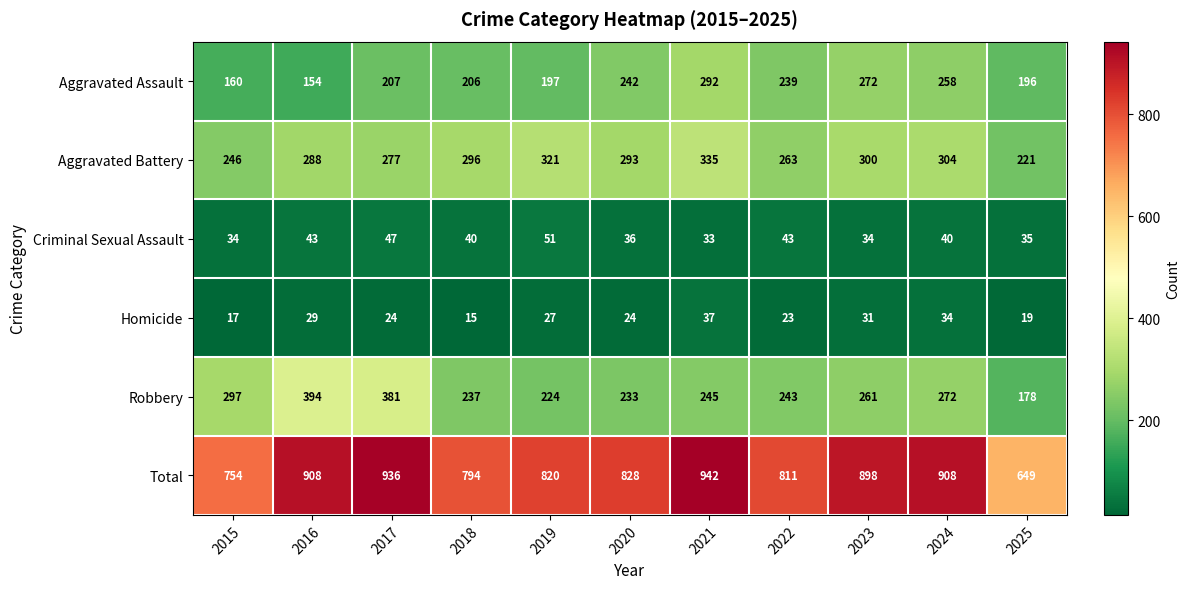

What is the difference between the highest and lowest values at 2021?

909